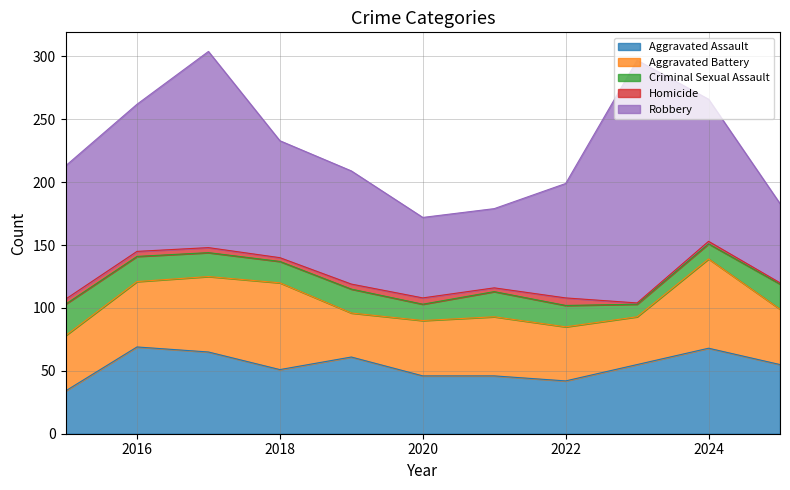

Reading right to left, transcribe all the data shown in this chart.

Aggravated Assault: 55	68	55	42	46	46	61	51	65	69	34
Aggravated Battery: 44	71	38	43	47	44	35	69	60	52	44
Criminal Sexual Assault: 20	12	10	17	20	13	19	17	19	20	25
Homicide: 1	2	1	6	3	5	4	3	4	4	4
Robbery: 63	113	193	91	63	64	90	93	156	117	106